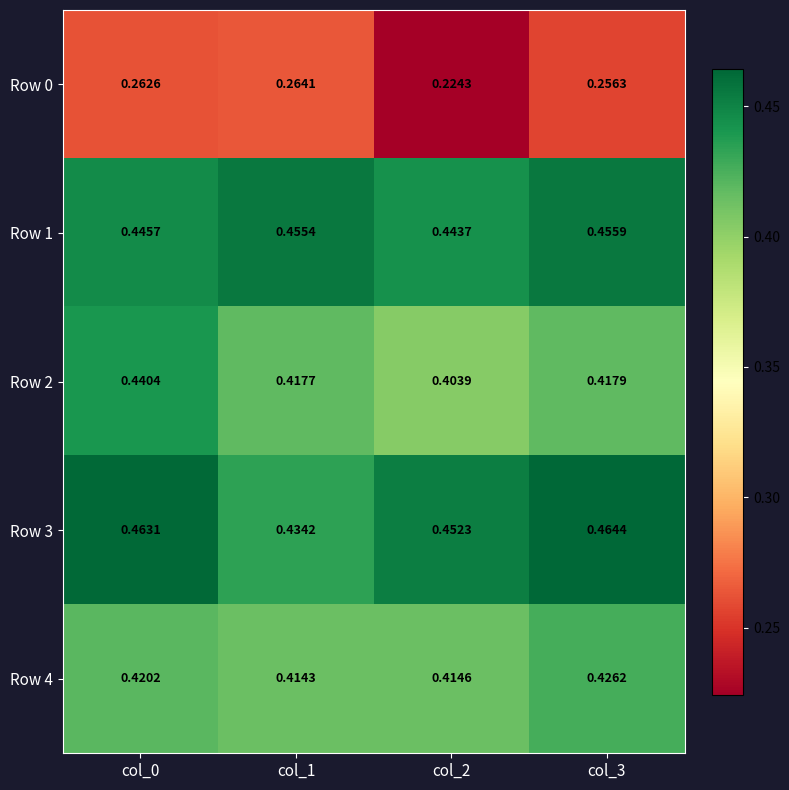

How many data points does each series have?

4